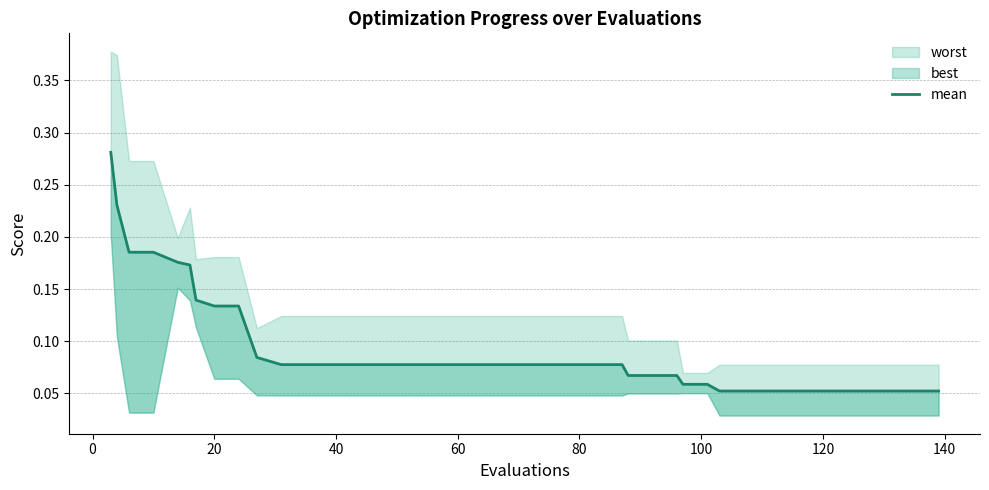

Count the values in the range 0 to 1.

40